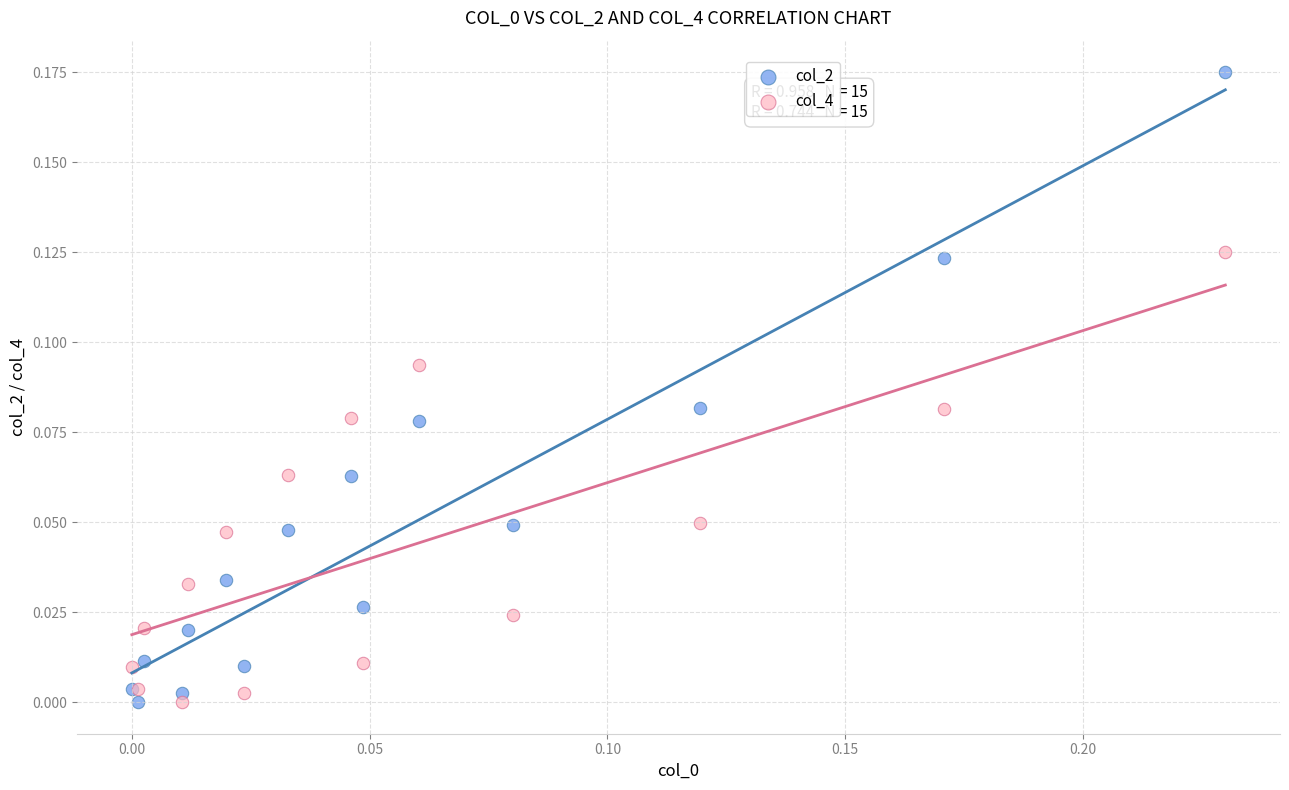

Which series contains the highest Y value?

col_2